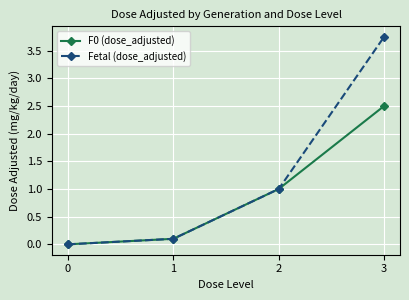

What is the value of the F0 (dose_adjusted) point at the 2nd from the left?

0.1